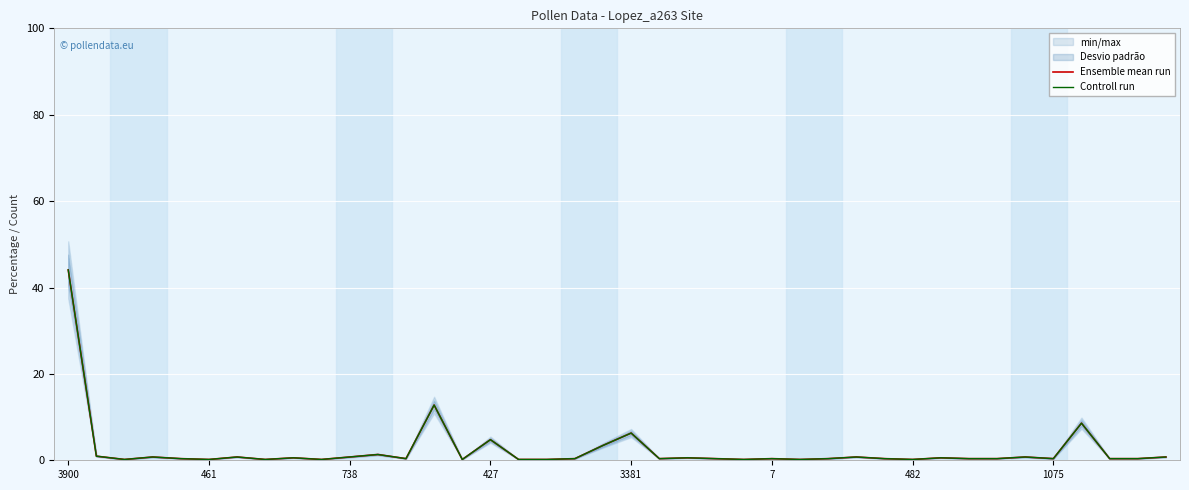

What is the smallest value displayed?

0.2